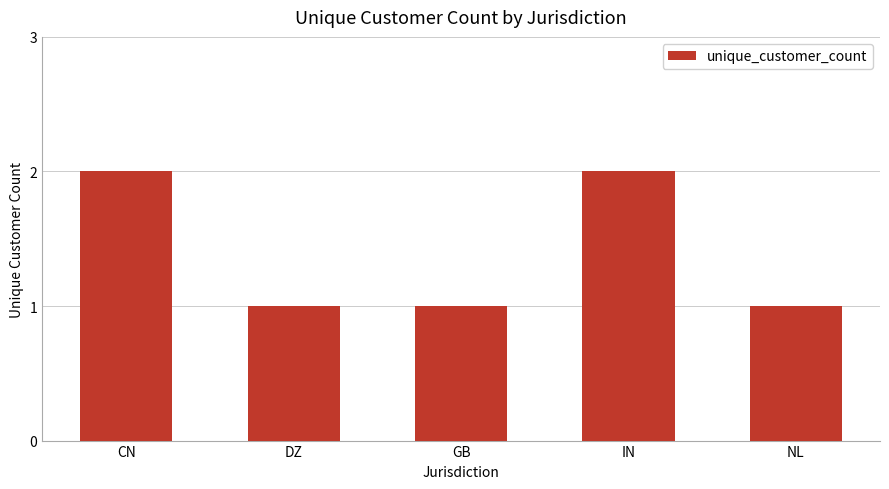

What position from the left is NL?

5